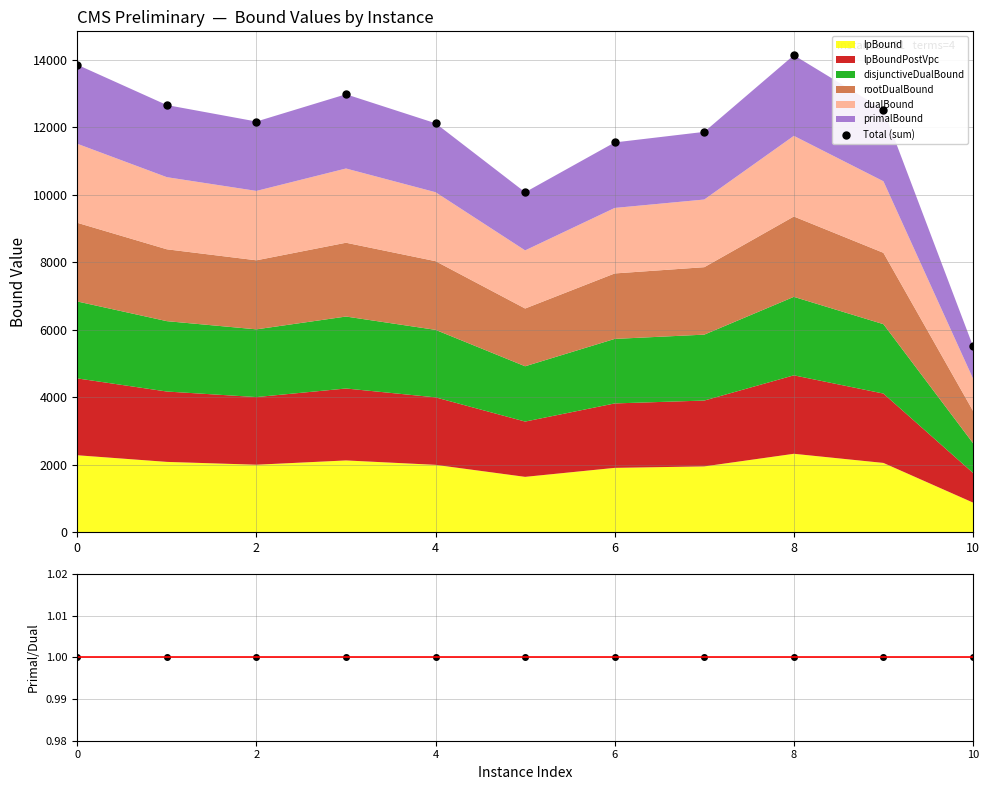

Reading left to right, what are all the values shown in this chart?

Total (sum): 13851.2	12656.2	12168.0	12976.2	12116.3	10071.6	11548.5	11861.9	14134.4	12518.6	5510.8
primalBound/dualBound: 1.0	1.0	1.0	1.0	1.0	1.0	1.0	1.0	1.0	1.0	1.0